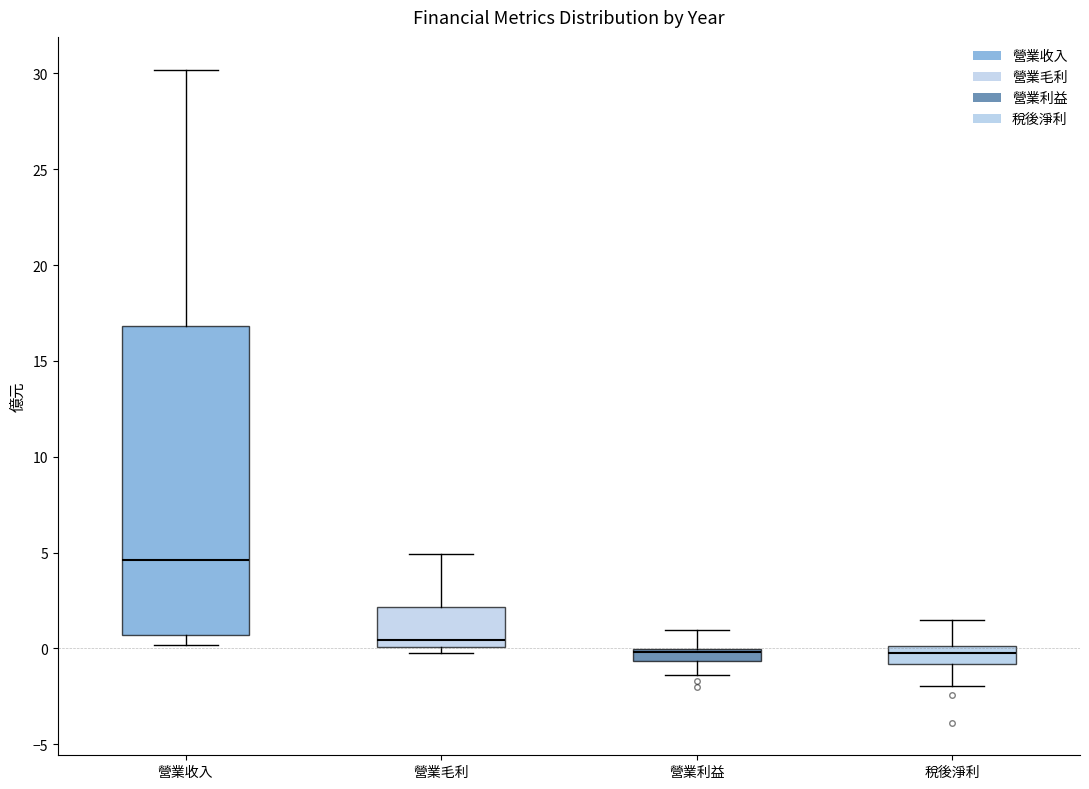

Where does the upper whisker of the box for 營業收入 end on the y-axis? The values are not printed on the chart, so give them approximately, as read against the axis.

30.0